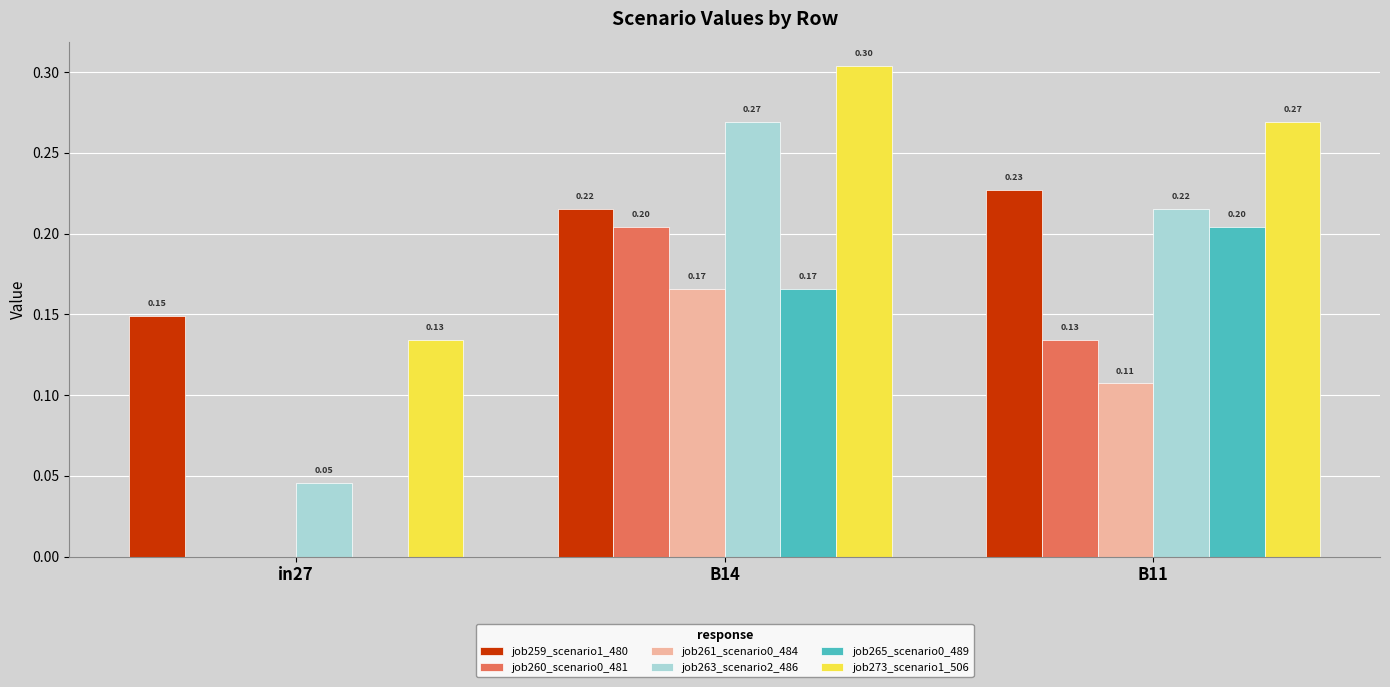

What is the difference between the job265_scenario0_489 values at in27 and B11?

0.2